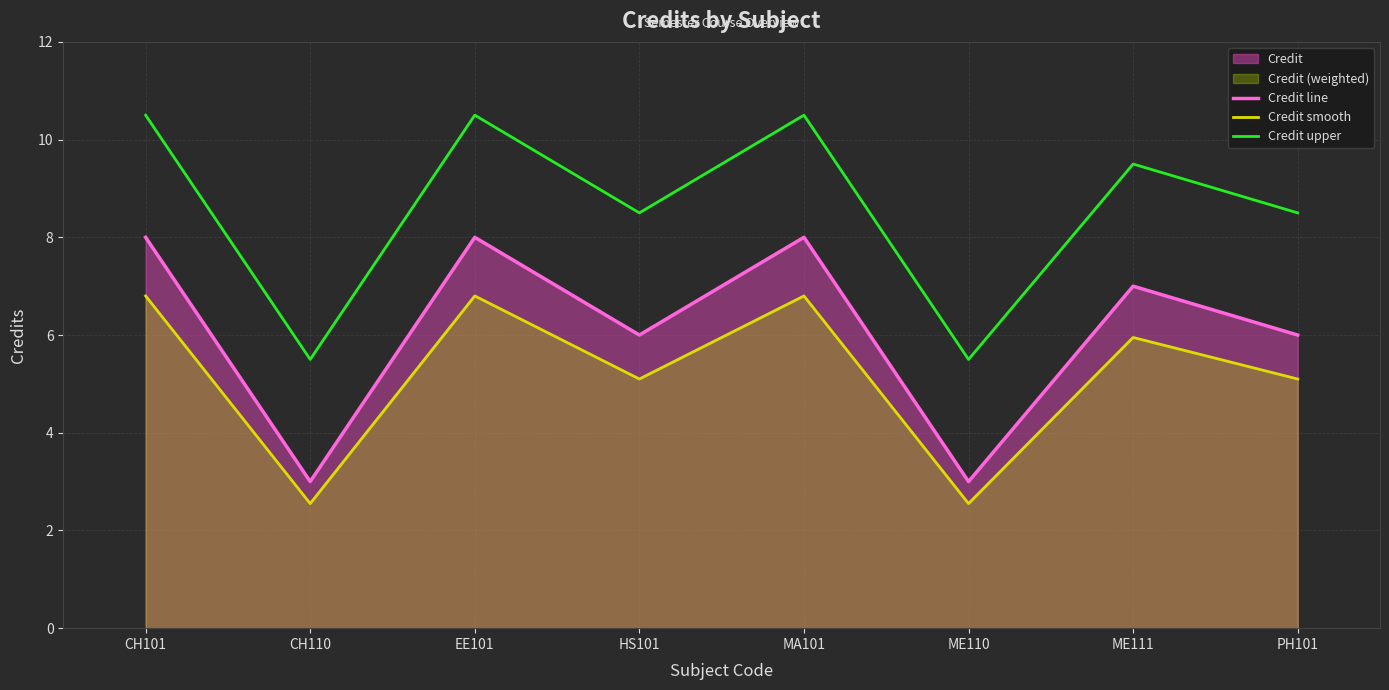

What is the label of the 5th point from the right?

HS101